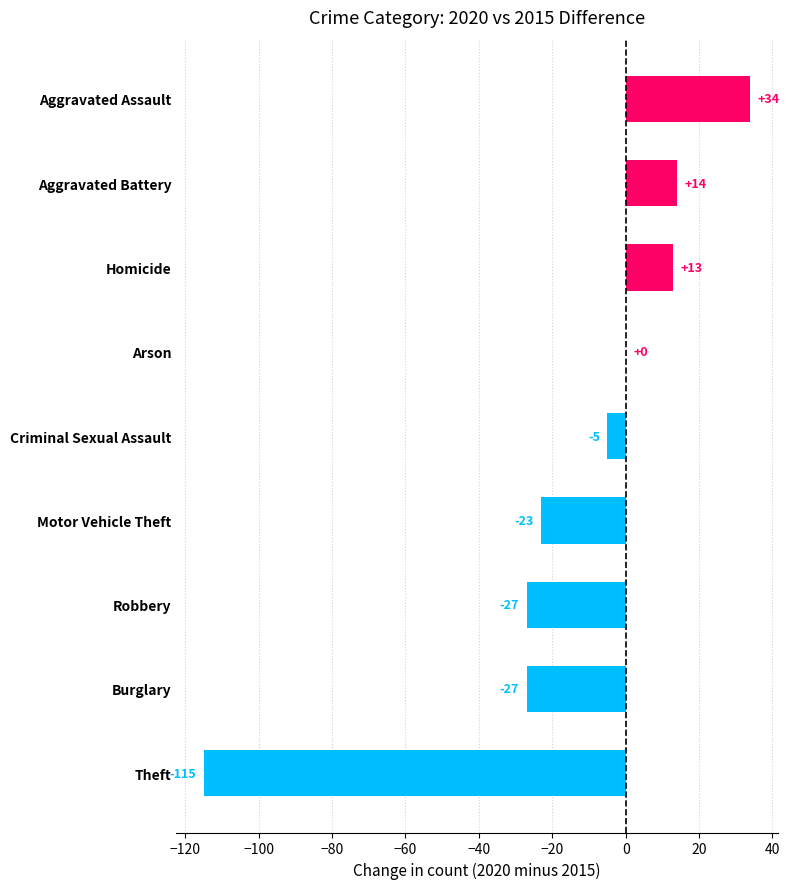

The value at Theft is -205. True or false?

False